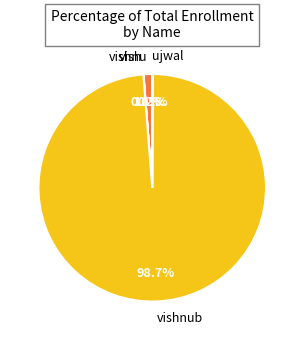

Is there a majority slice in this chart?

Yes